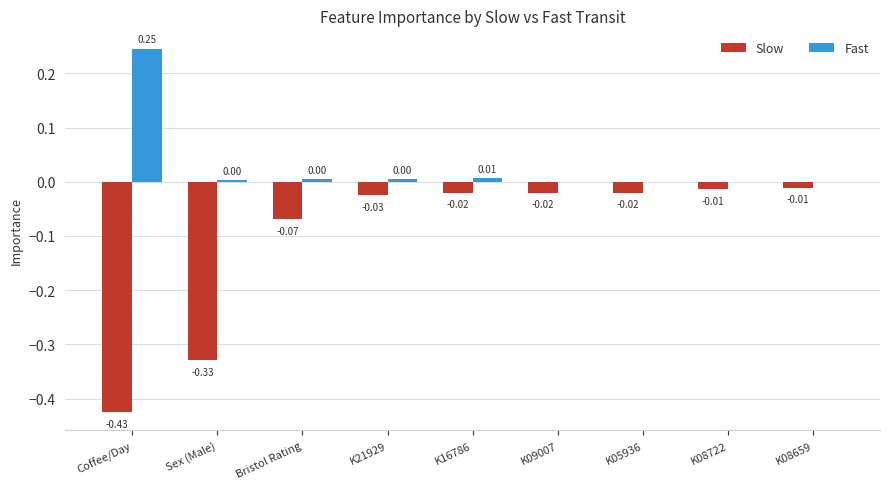

At which label does Fast reach its peak?

Coffee/Day